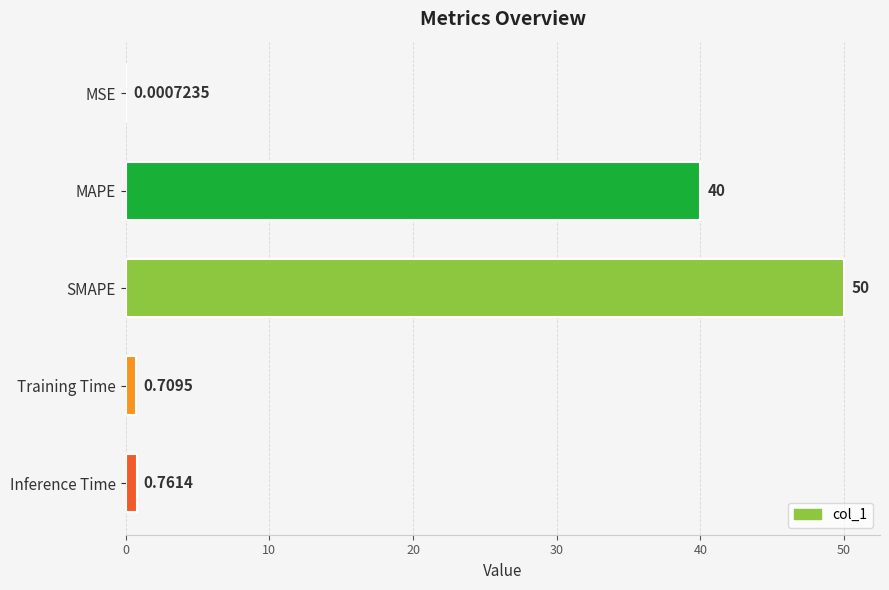

At which label is the value closest to 25?

MAPE